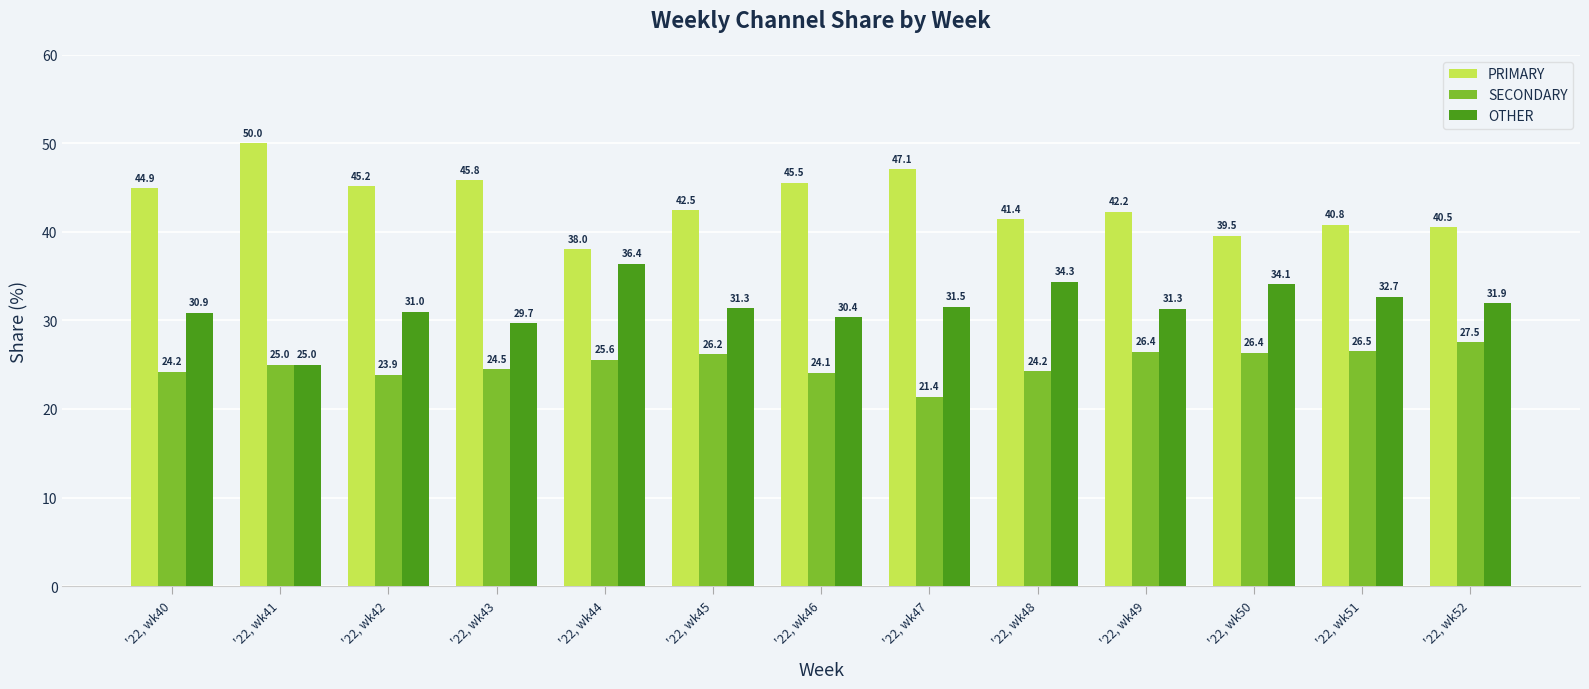

What is the difference between the highest and lowest values at '22, wk40?

20.7